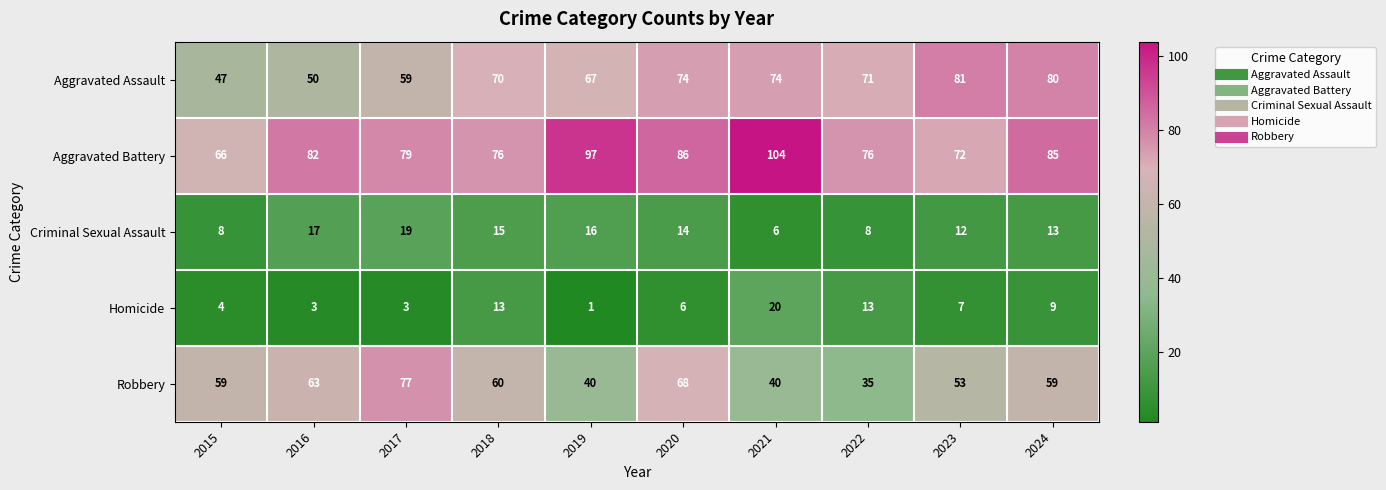

At which category does the chart reach its minimum across all series?

2019